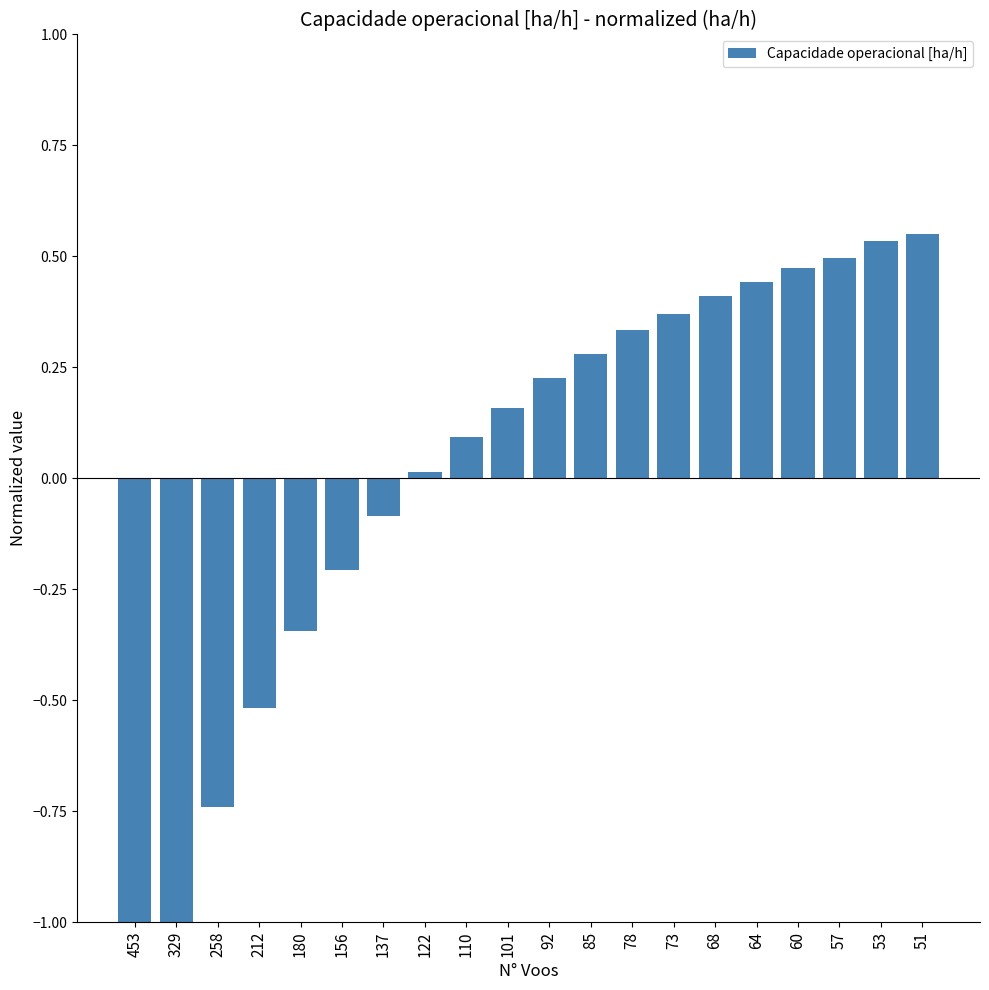

What is the greatest value displayed?

0.5